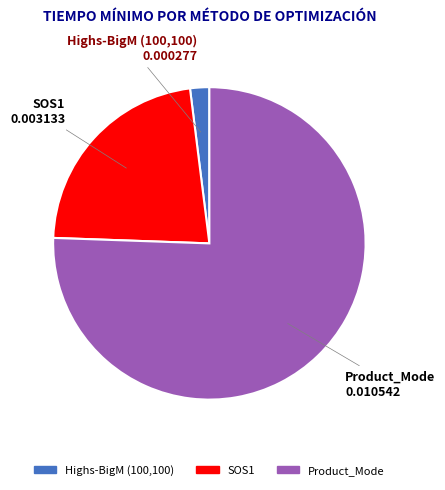

What is the largest slice in the pie chart?

Product_Mode